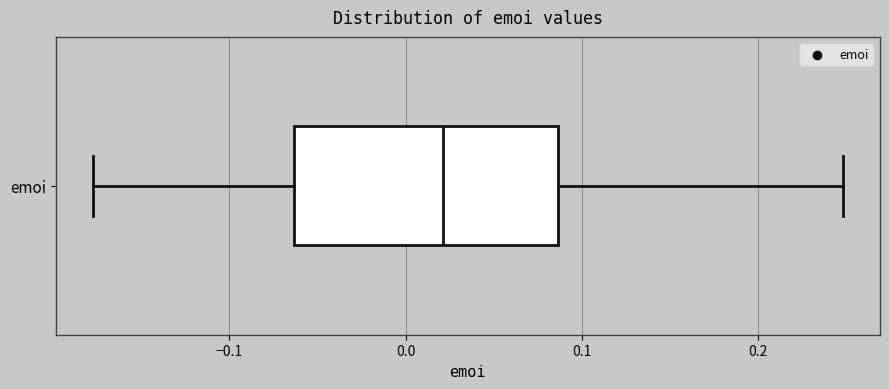

Where does the right whisker of the box for emoi end on the x-axis? The values are not printed on the chart, so give them approximately, as read against the axis.

0.25